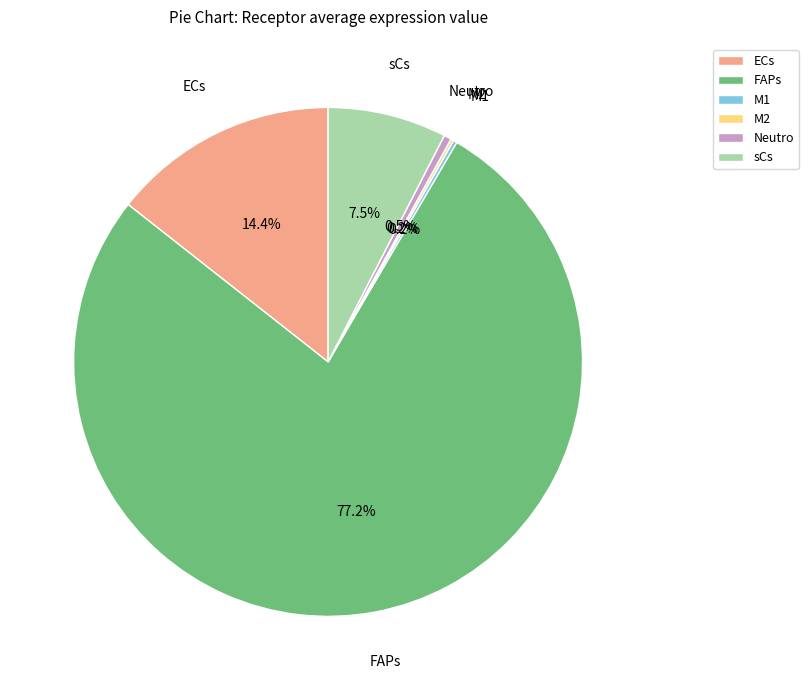

To the nearest percent, what is the average slice percentage?

17%